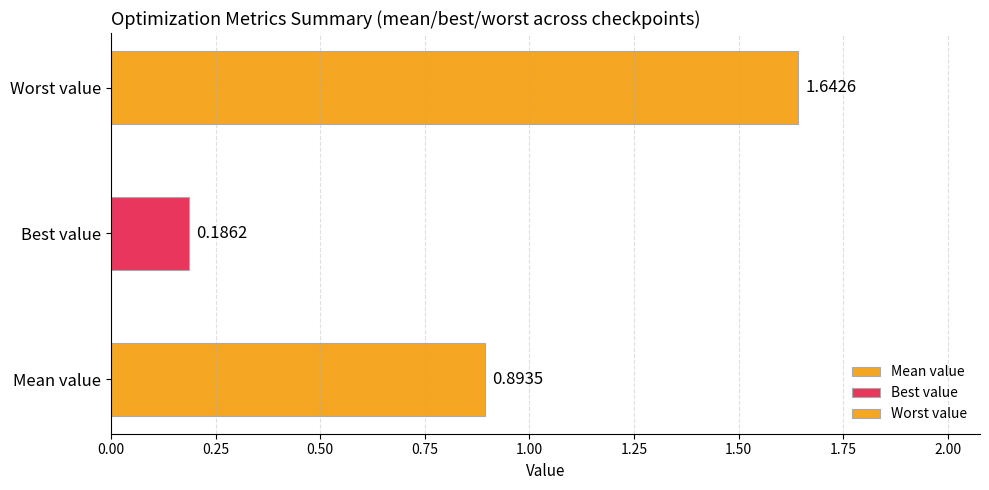

Is it true that worst equals 2.6 at evals=80?

False